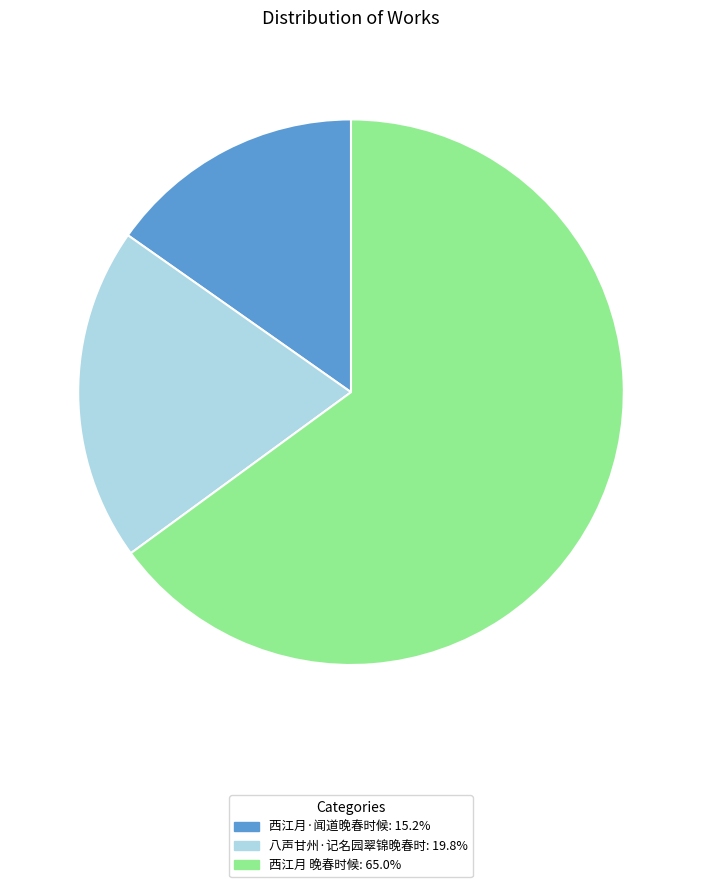

The 西江月 晚春时候 slice represents 54% of the pie. True or false?

False